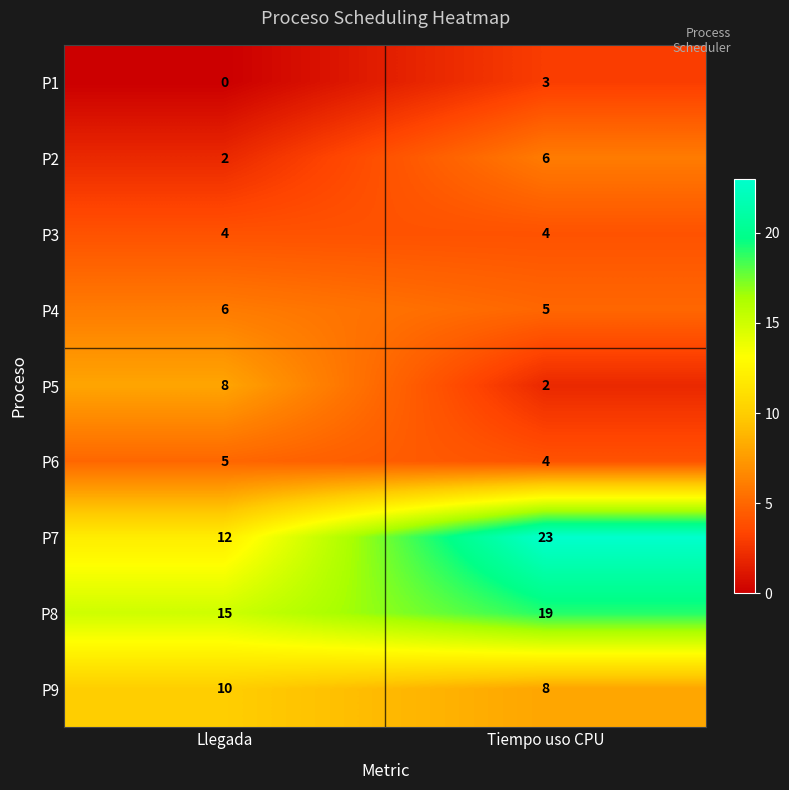

True or false: P4 has a value of 5 at Tiempo uso CPU.

True